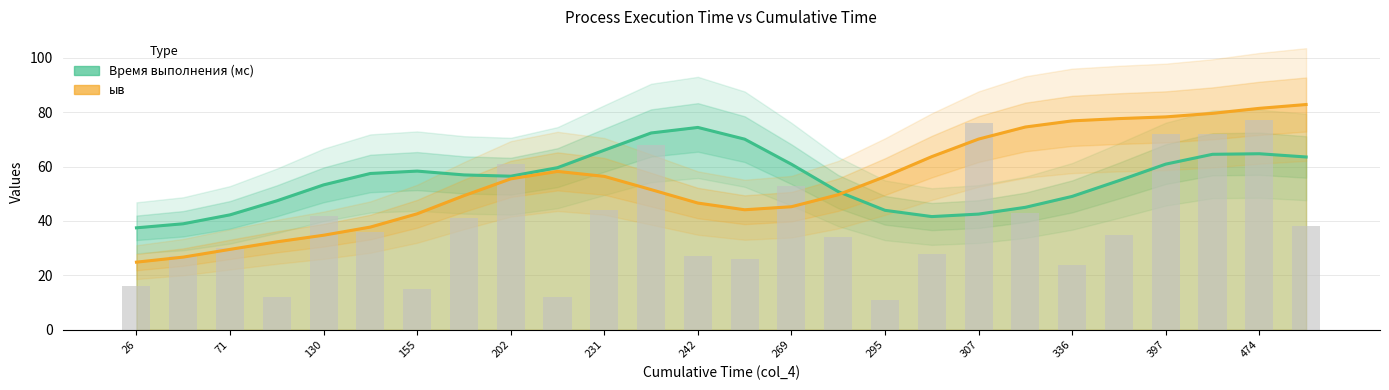

The Время выполнения (мс) series shows 18.0 at 307. True or false?

False